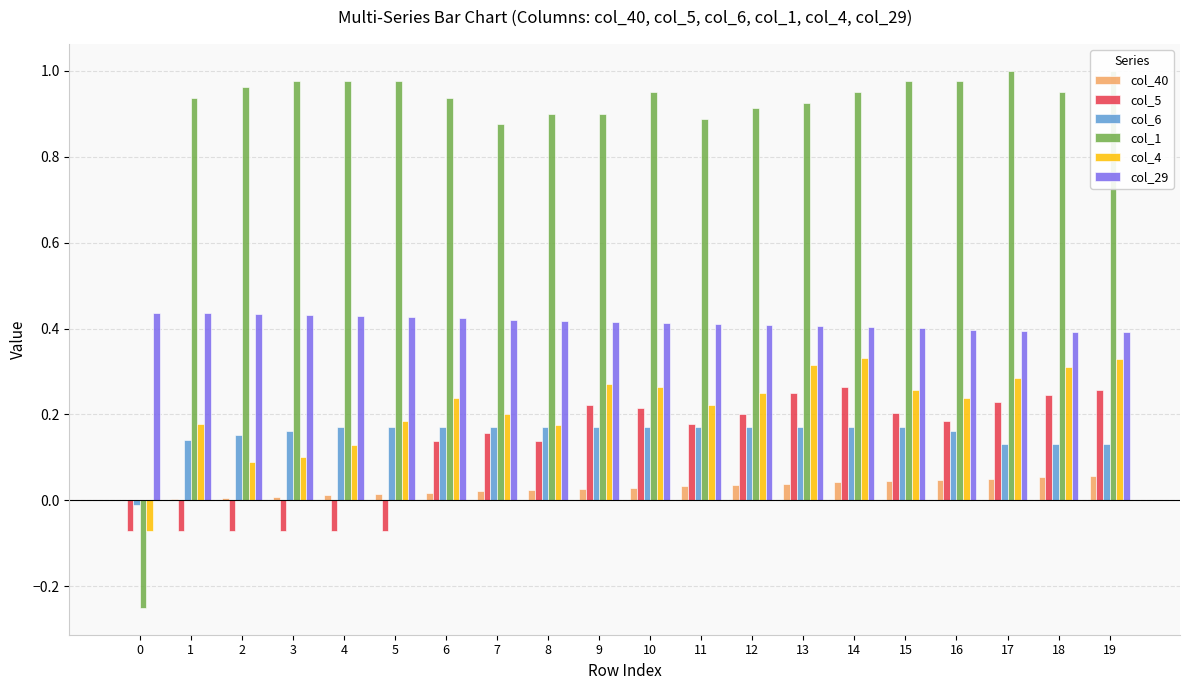

What is the value of the col_6 bar at the 5th from the left?

0.2